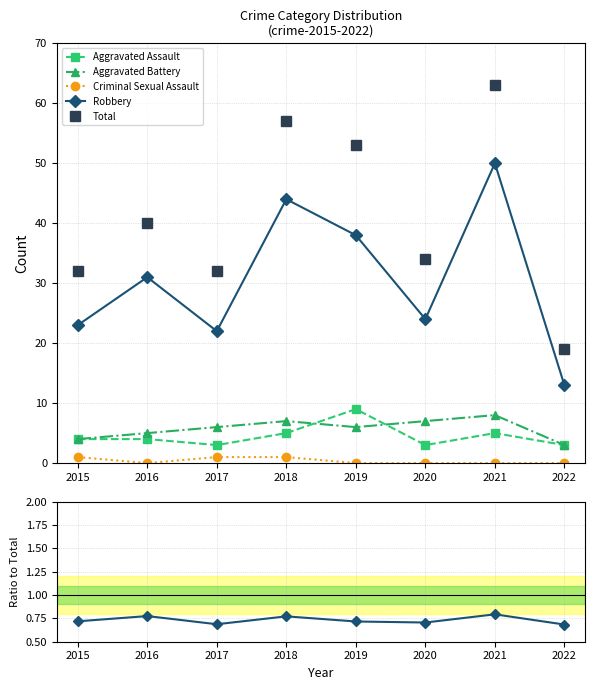

True or false: Aggravated Assault has more than 2 interior local peaks.

False